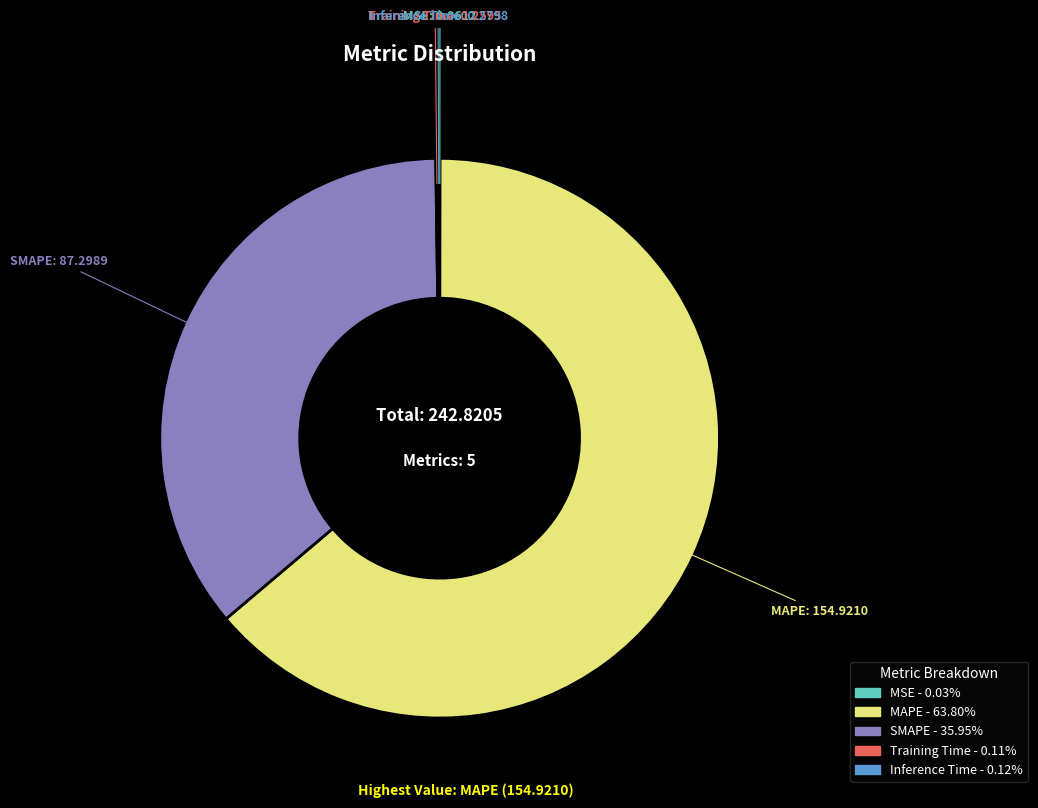

Does any single category account for the majority?

Yes